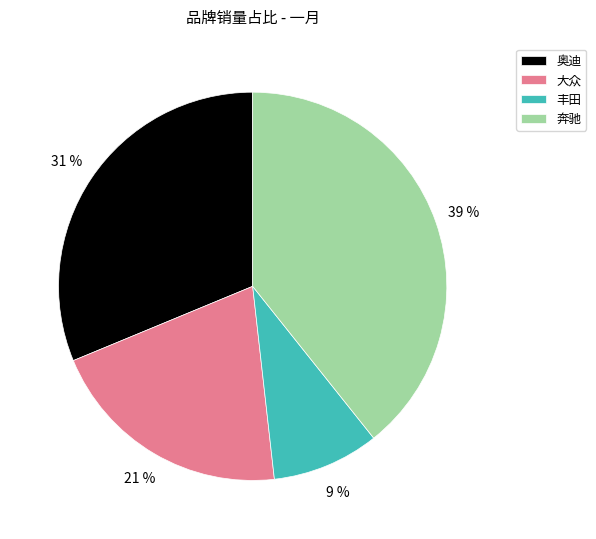

Which has a higher value, 奥迪 or 大众?

奥迪